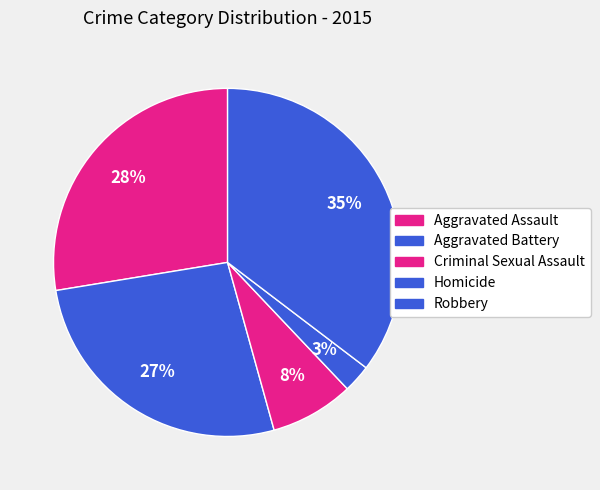

How many slices are in this pie chart?

5